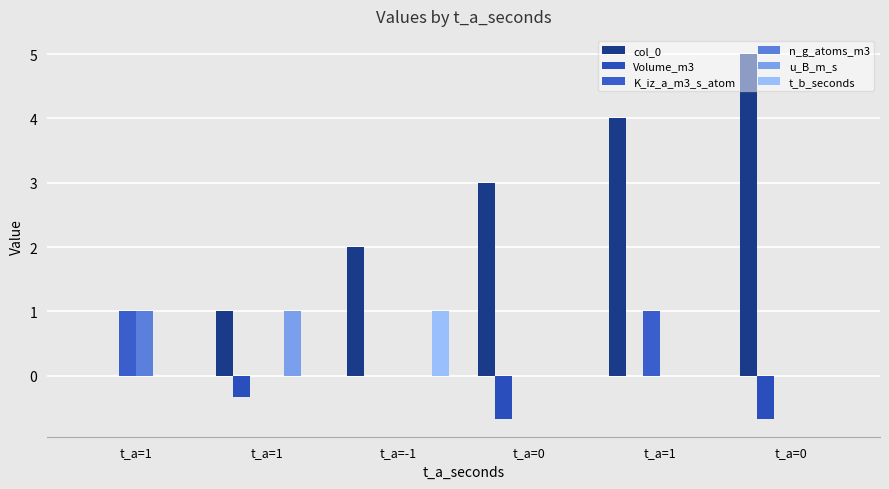

Count the number of data series in this chart.

6